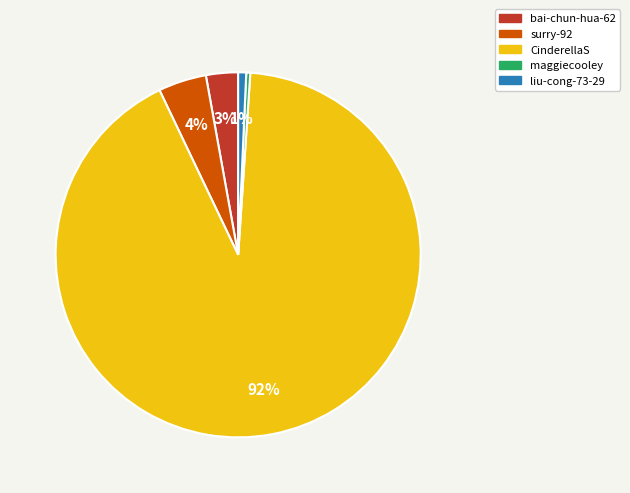

What is the largest slice in the pie chart?

CinderellaS